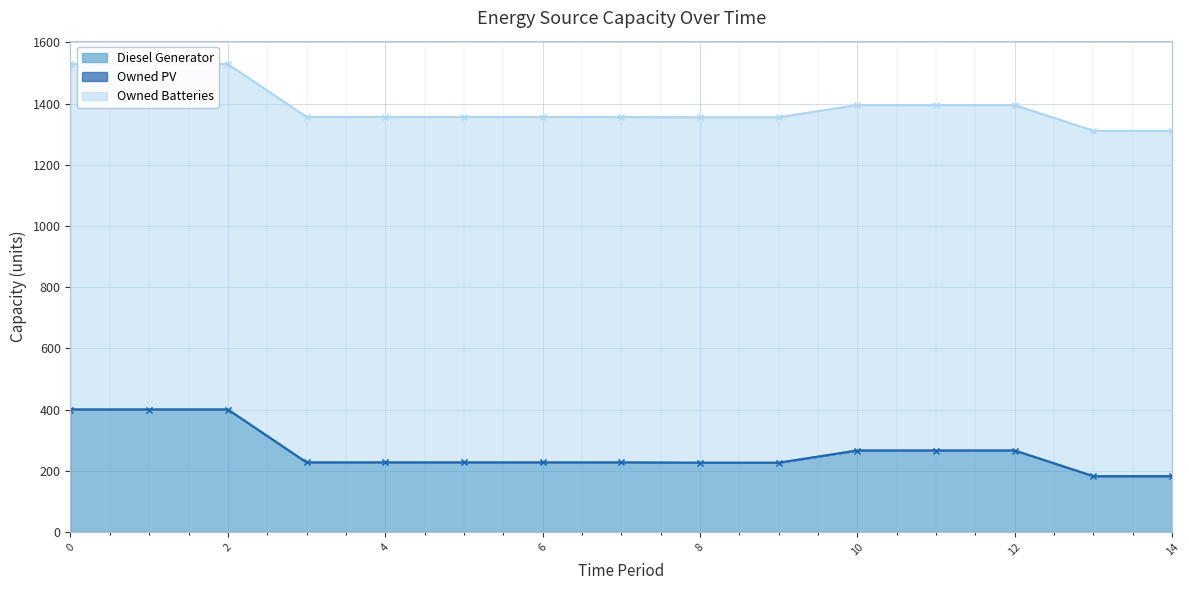

What value does the Diesel Generator series have at 13, to the nearest 50?

200